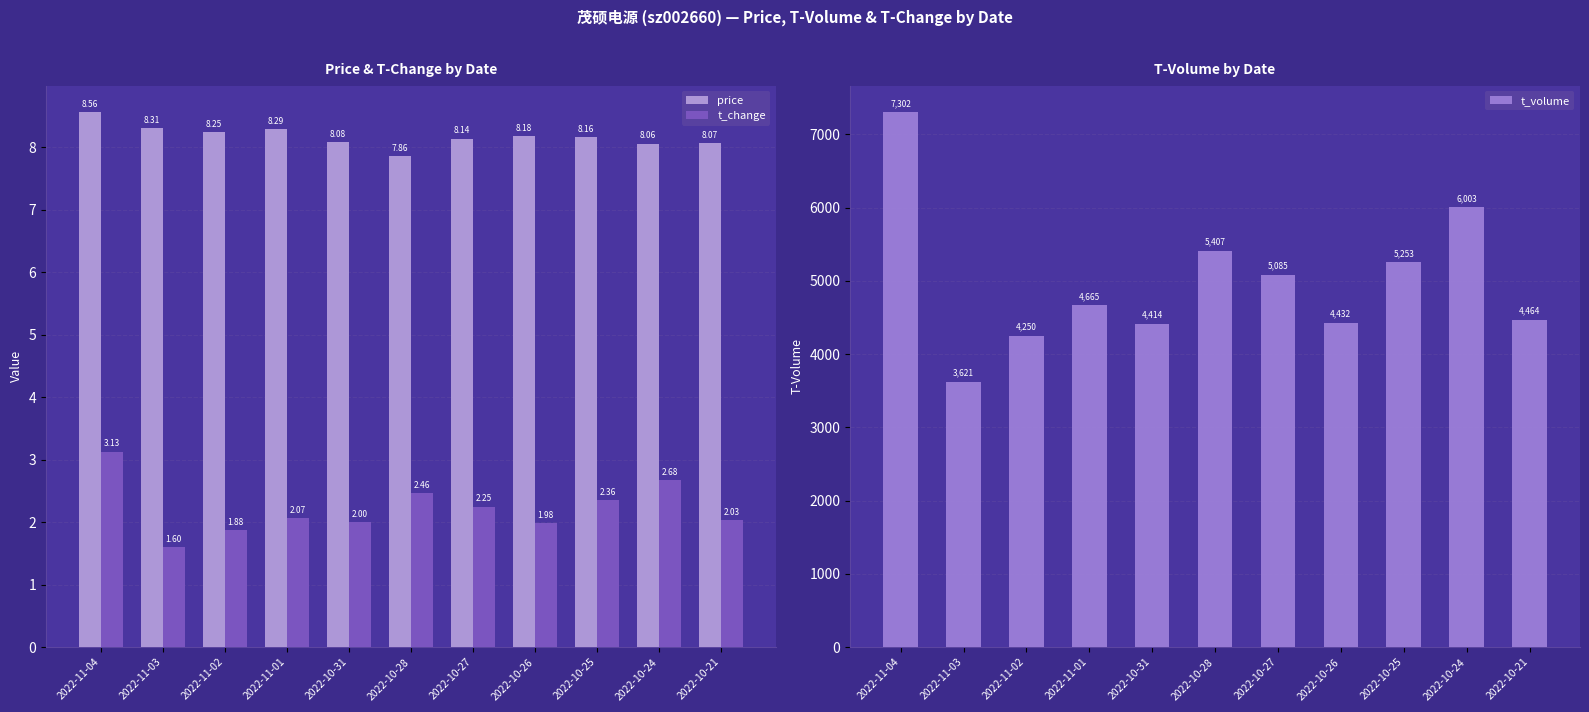

Is the value of t_change at 2022-11-02 greater than the value of price at 2022-10-27?

No